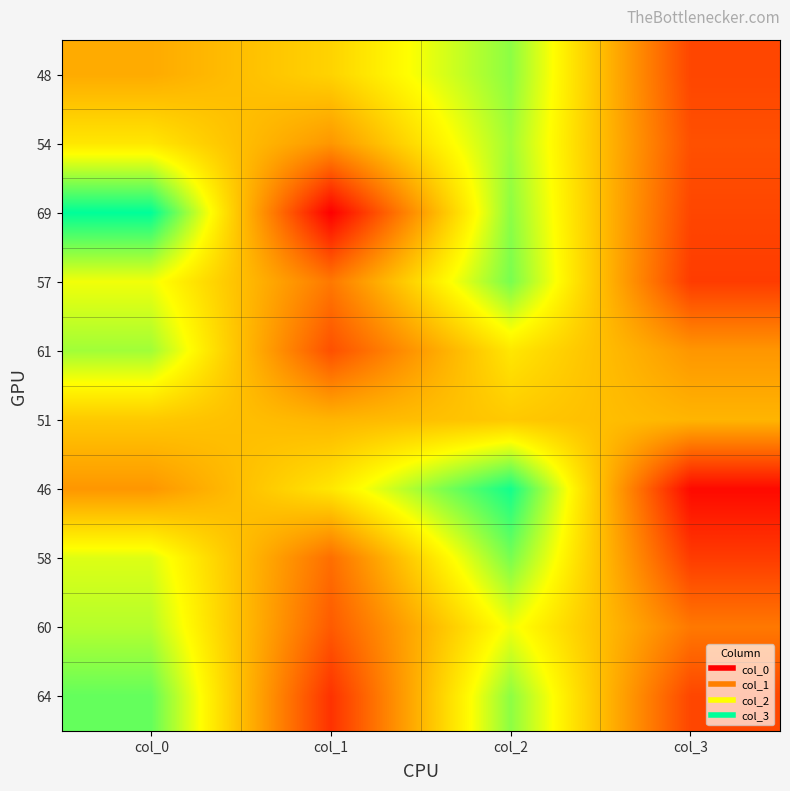

At col_2, list the series in order from smallest to largest.

51, 61, 60, 54, 48, 69, 64, 57, 58, 46